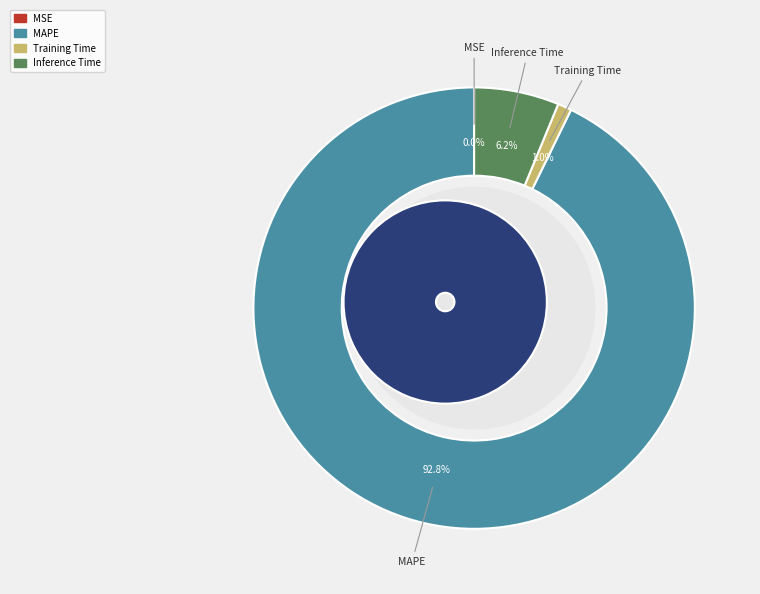

To the nearest percent, what is the difference between the Training Time and MAPE slice percentages?

92%